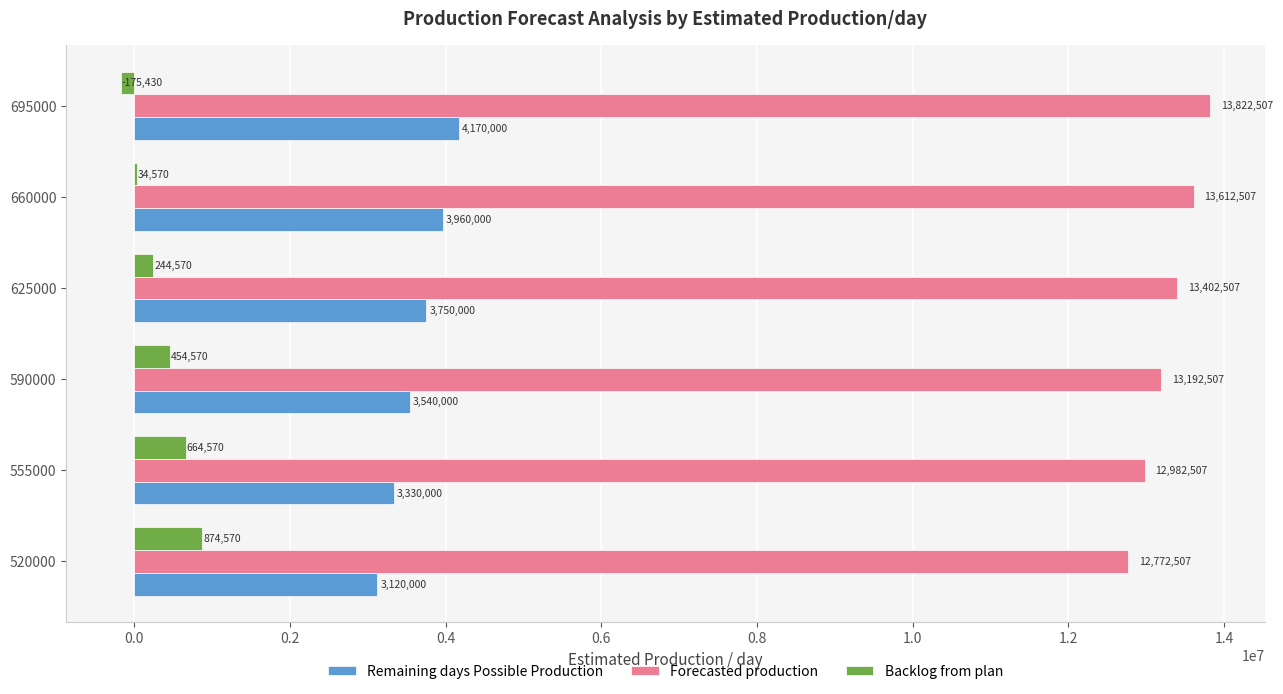

What is the average value of the Backlog from plan series?

349570